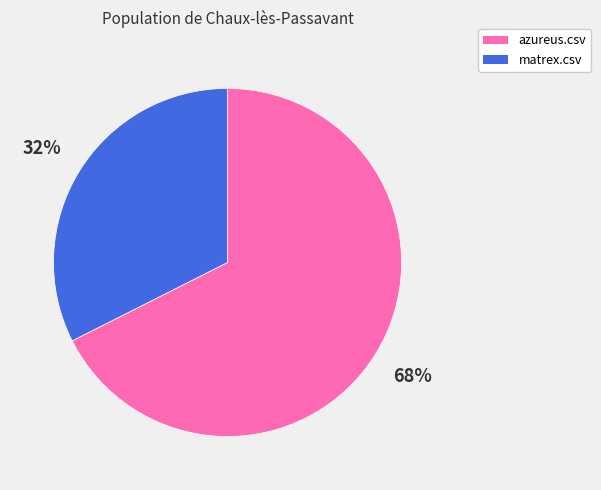

Which slice is the largest?

azureus.csv